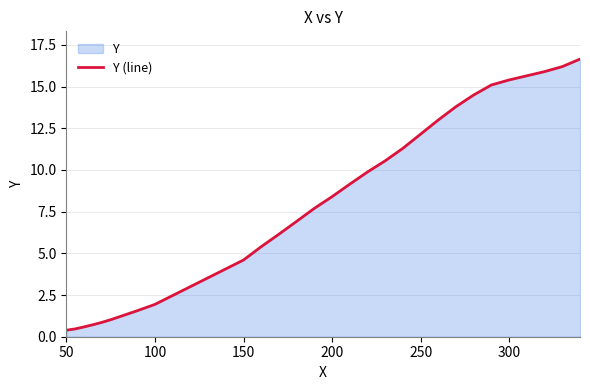

What is the label of the 31st point from the right?

50